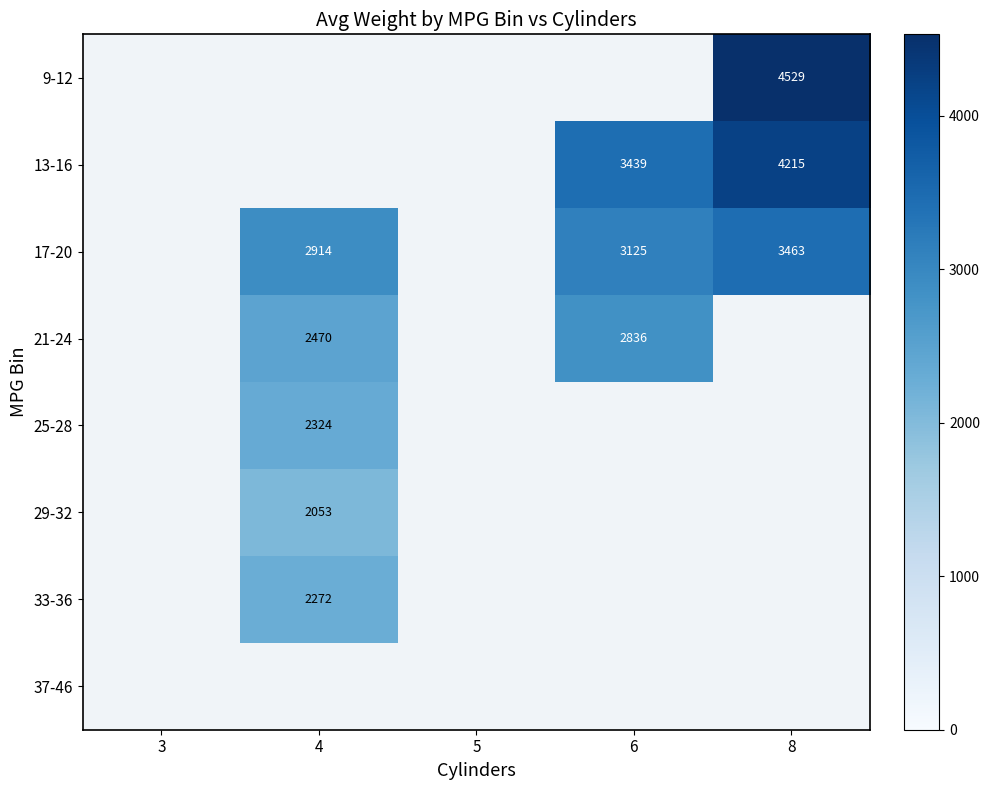

At how many categories does at least one series exceed 1600?

3